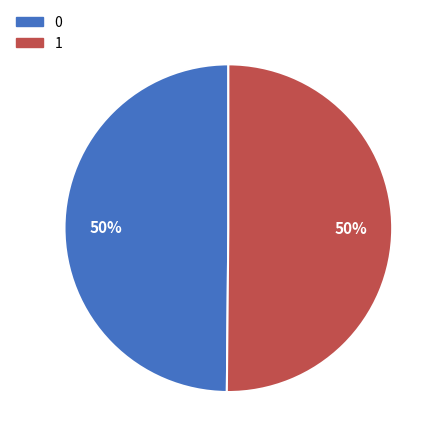

Is the sum of 1 and 0 greater than half?

Yes